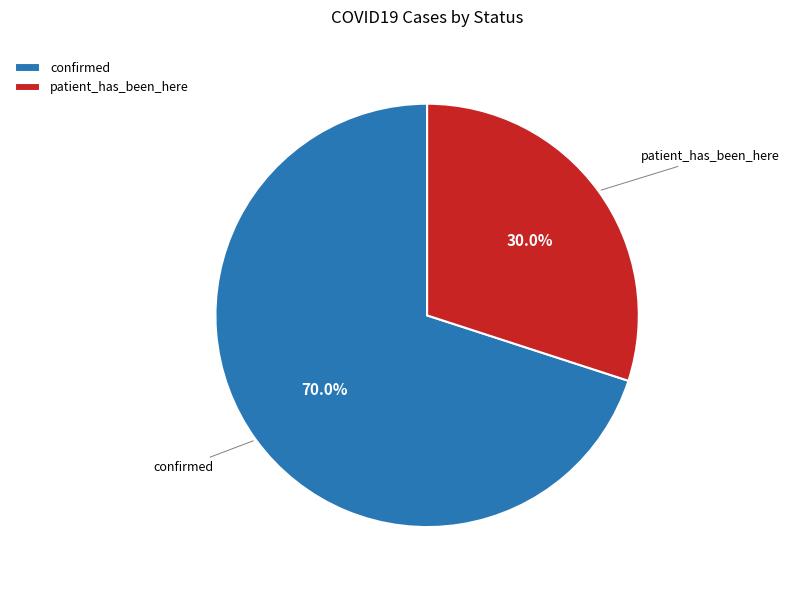

How many slices are in this pie chart?

2